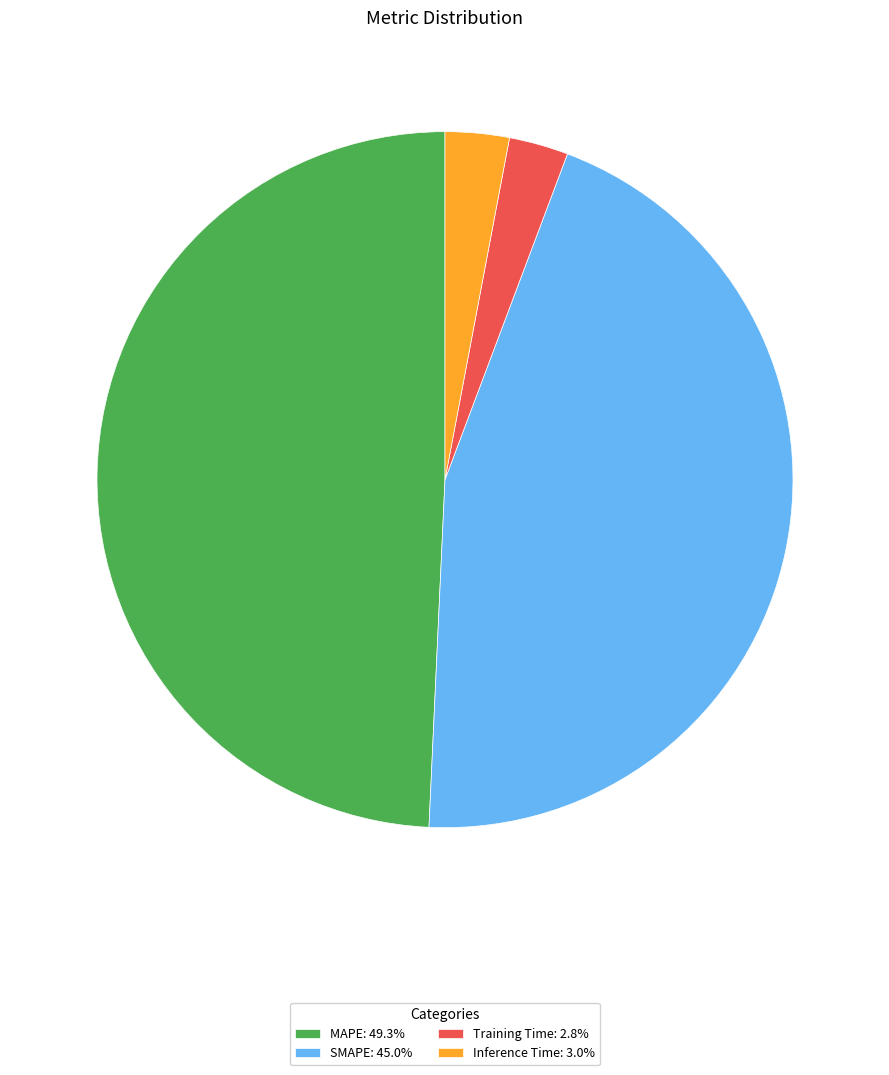

Is there a majority slice in this chart?

No